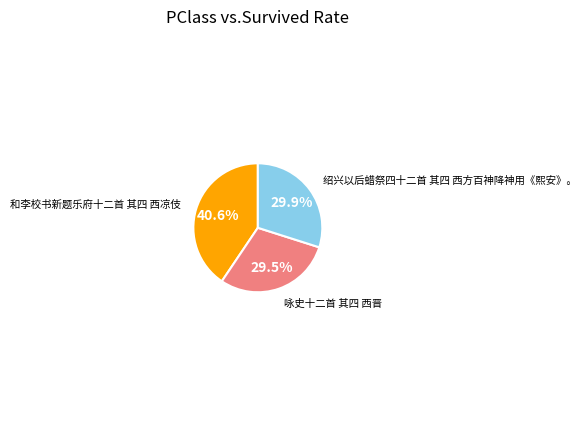

Does any single category account for the majority?

No